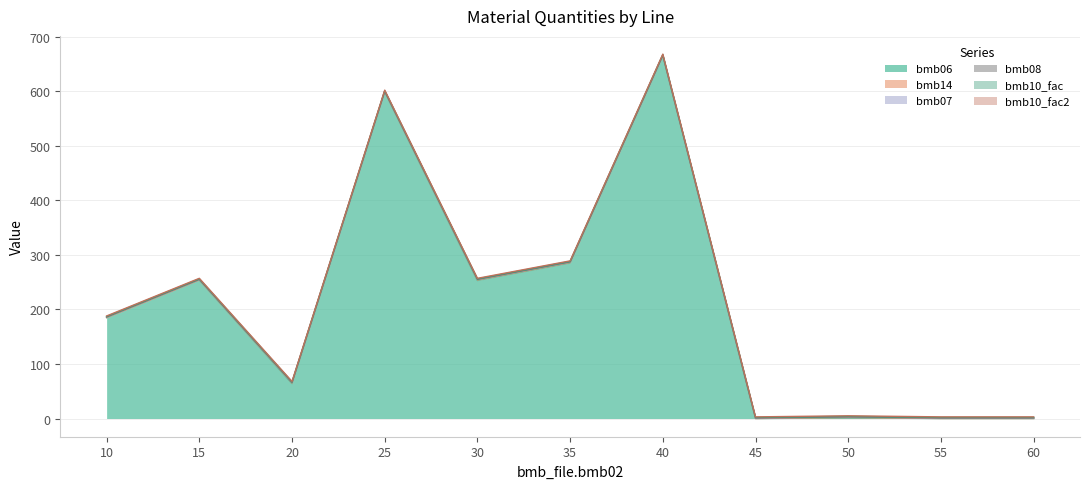

The value of bmb07 at 45 is 1.0. True or false?

True